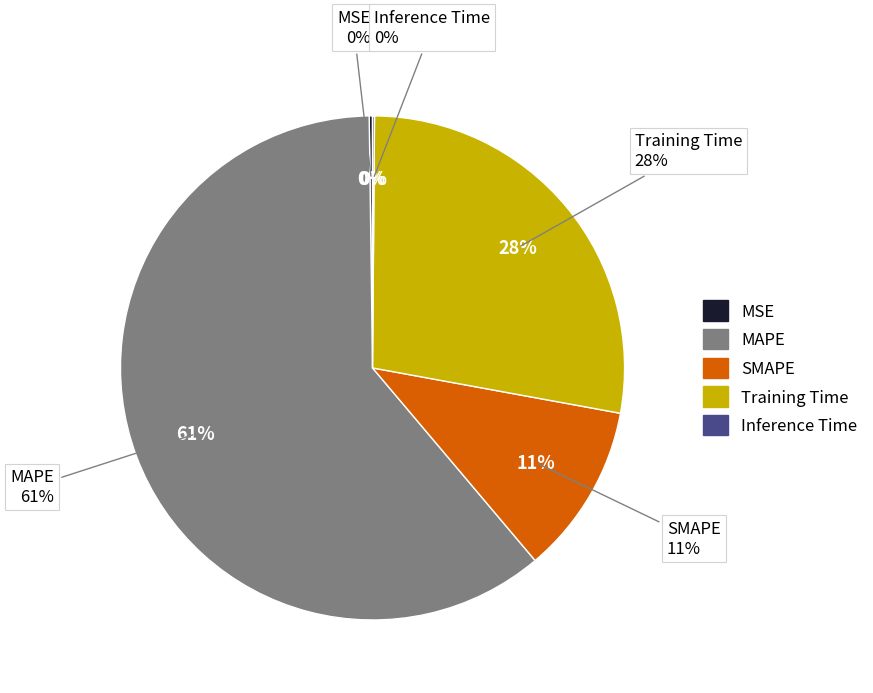

Which slice represents more than half of the pie?

MAPE